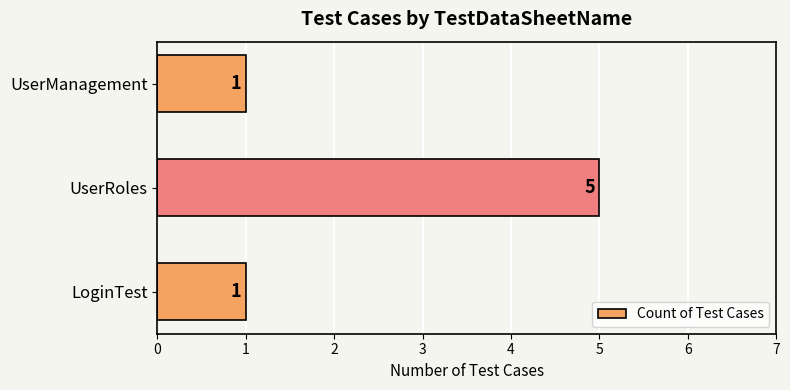

What is the smallest value displayed?

1